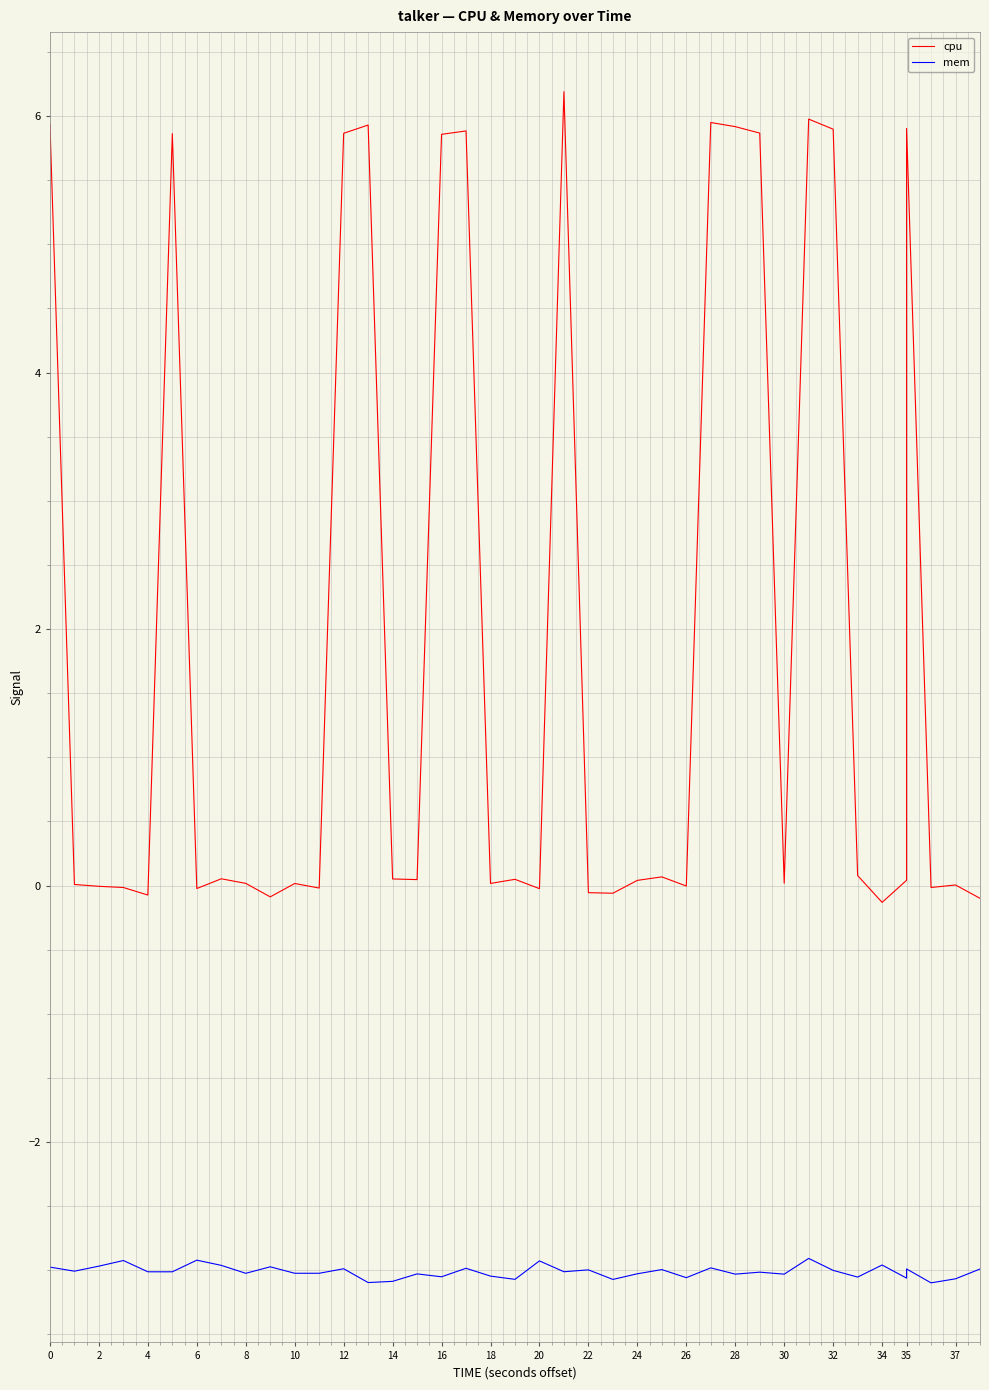

What is the minimum value for mem?

-3.1